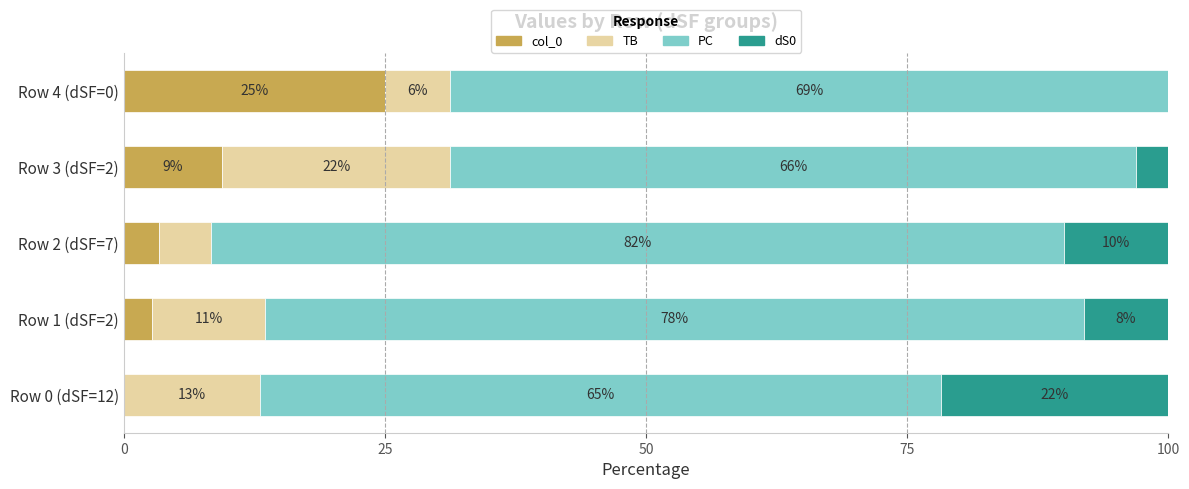

The col_0 series shows 25.0 at Row 4 (dSF=0). True or false?

True